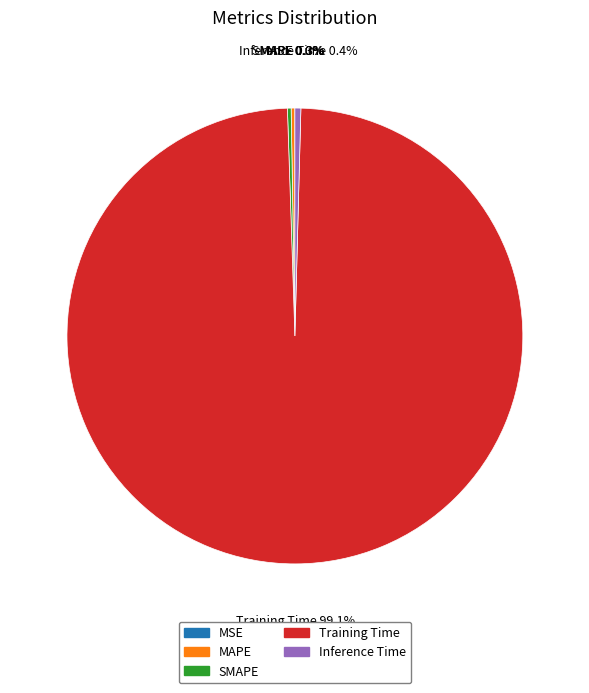

Is there any slice that represents more than half of the pie?

Yes